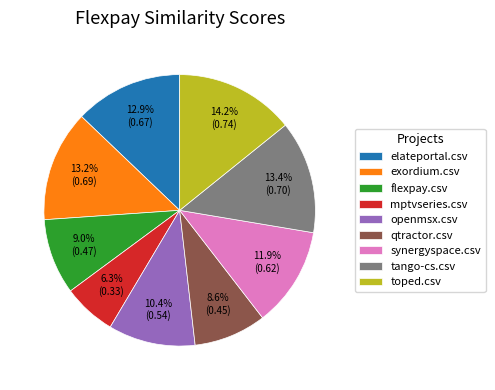

Which has a higher value, synergyspace.csv or mptvseries.csv?

synergyspace.csv